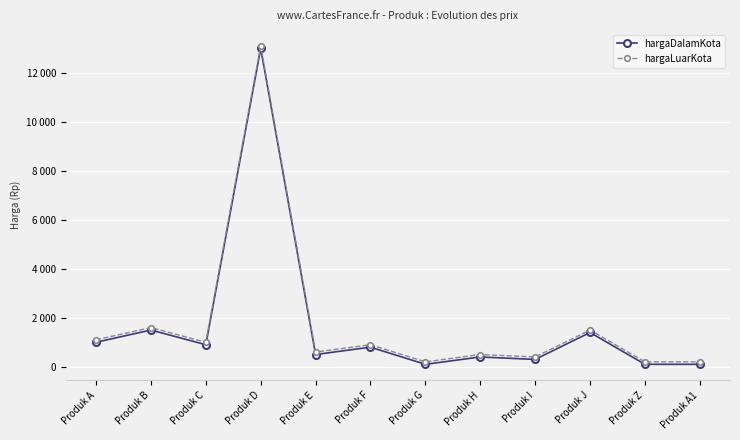

In hargaLuarKota, how many points are higher than both neighbors (excluding endpoints)?

5